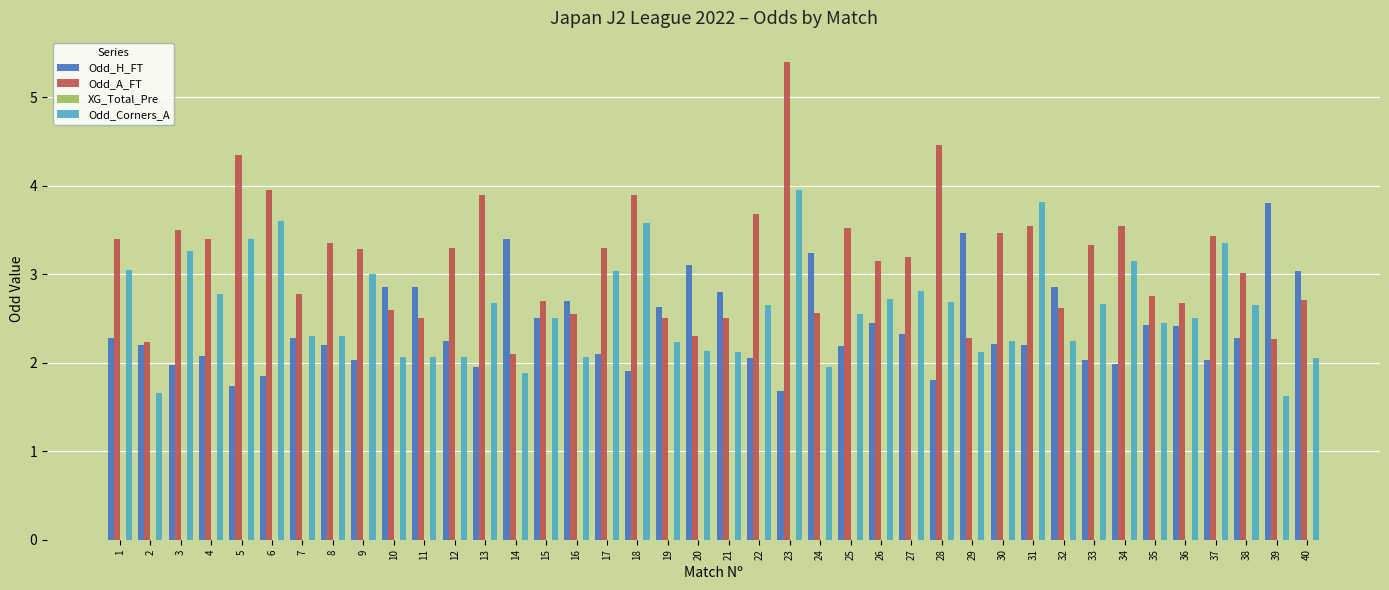

What is the spread (max minus min) of values at 29?

1.3